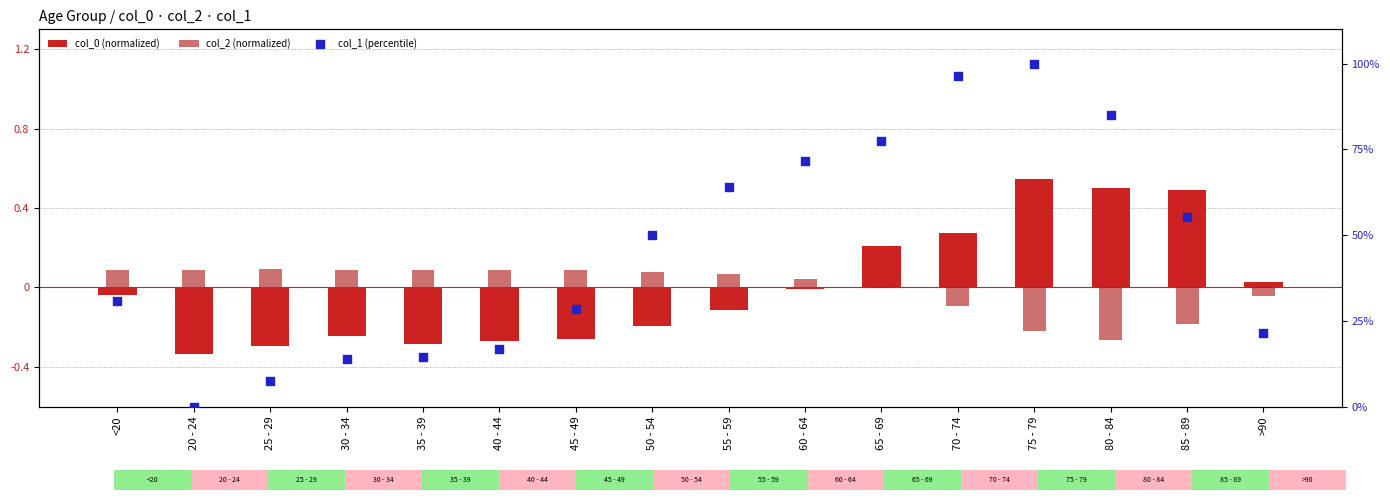

Which series has the largest total across all categories?

col_1 (percentile)